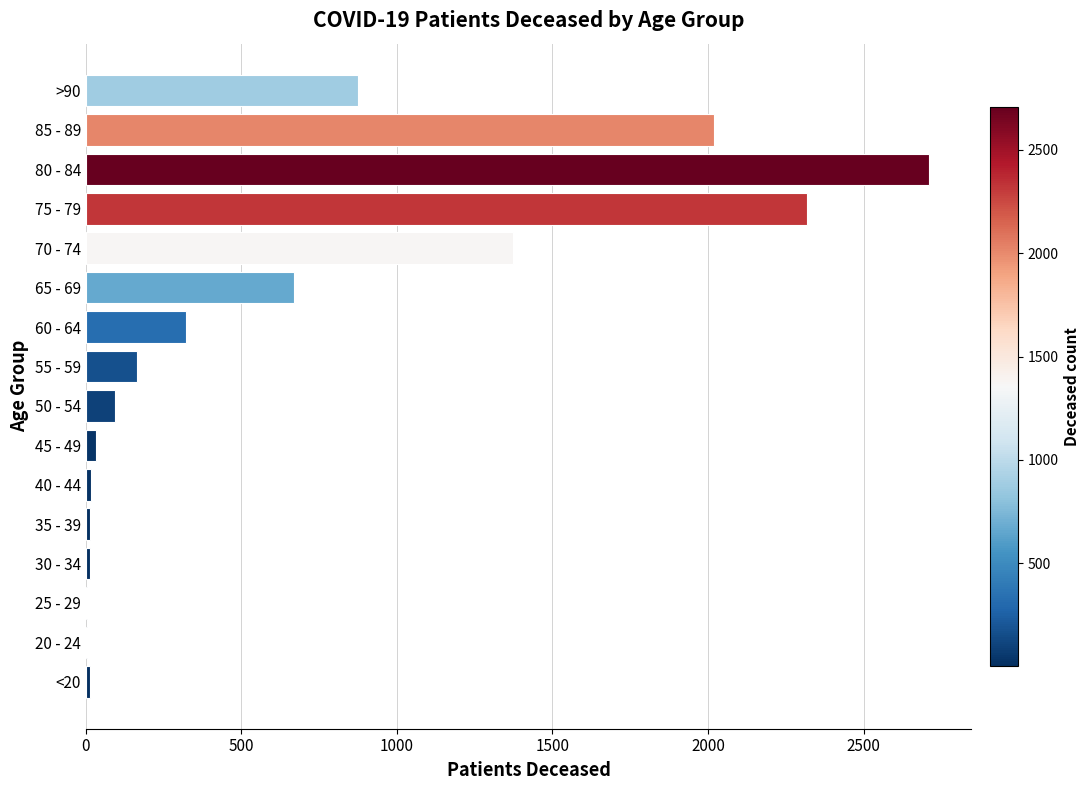

What is the sum of all values?

10639